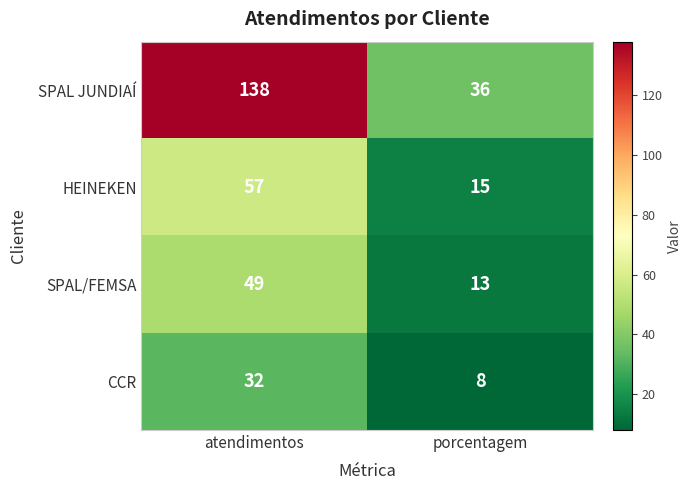

What is the sum of the CCR values at atendimentos and porcentagem?

40